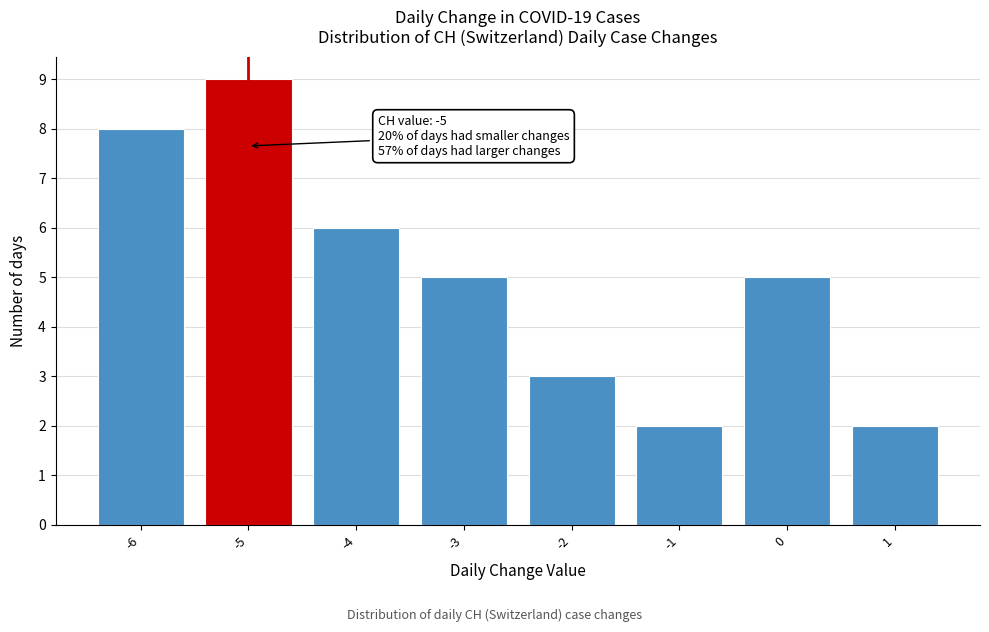

Reading left to right, what are all the values shown in this chart?

-6=8	-5=9	-4=6	-3=5	-2=3	-1=2	0=5	1=2